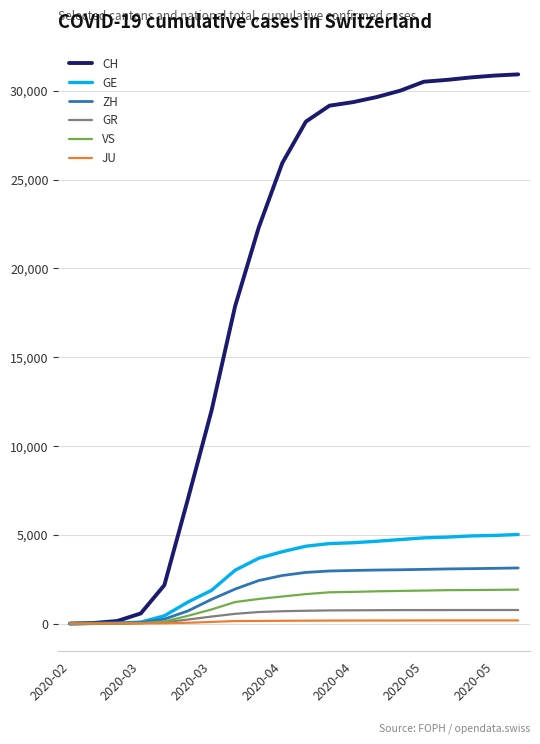

Which series has the largest range (max minus min)?

CH